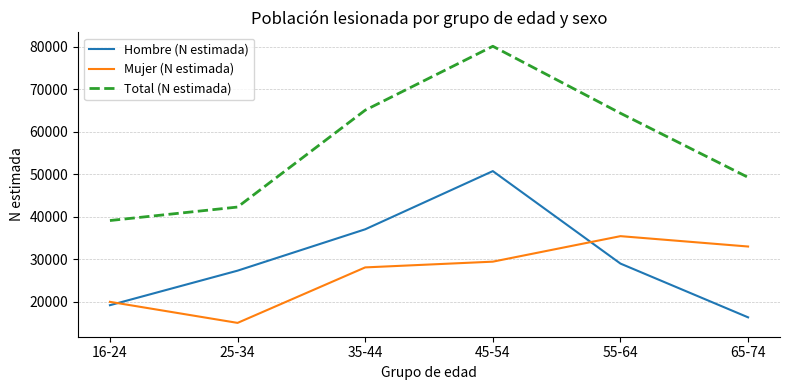

What is the approximate value of Total (N estimada) at 25-34, to the nearest 10?

42240